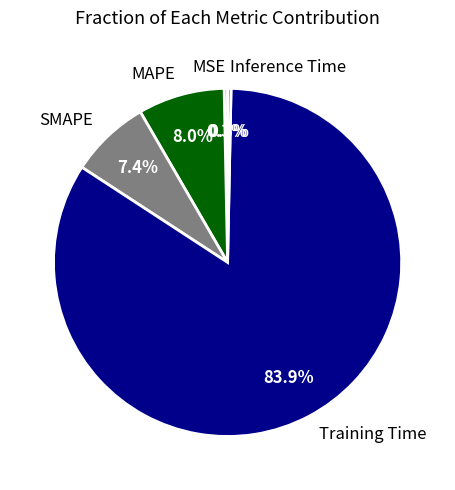

Is there a majority slice in this chart?

Yes